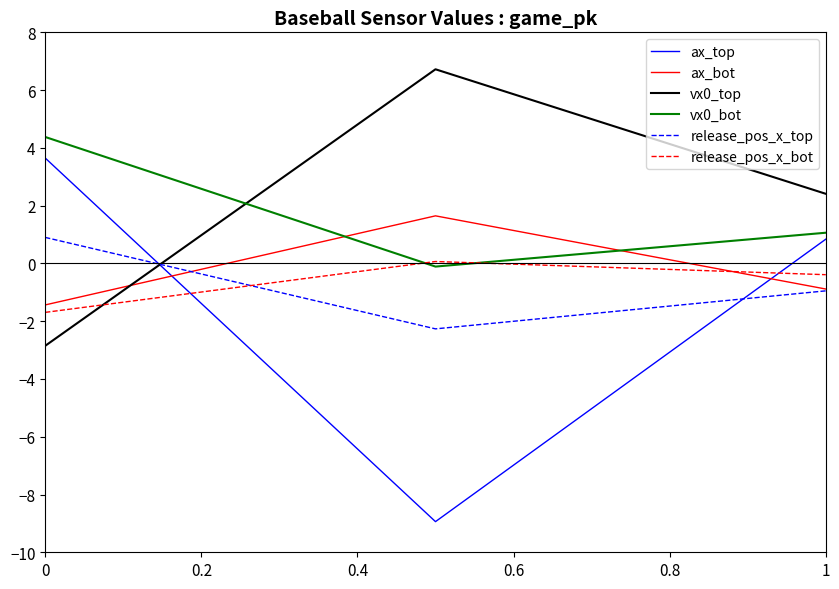

Which series has the widest spread of values?

ax_top